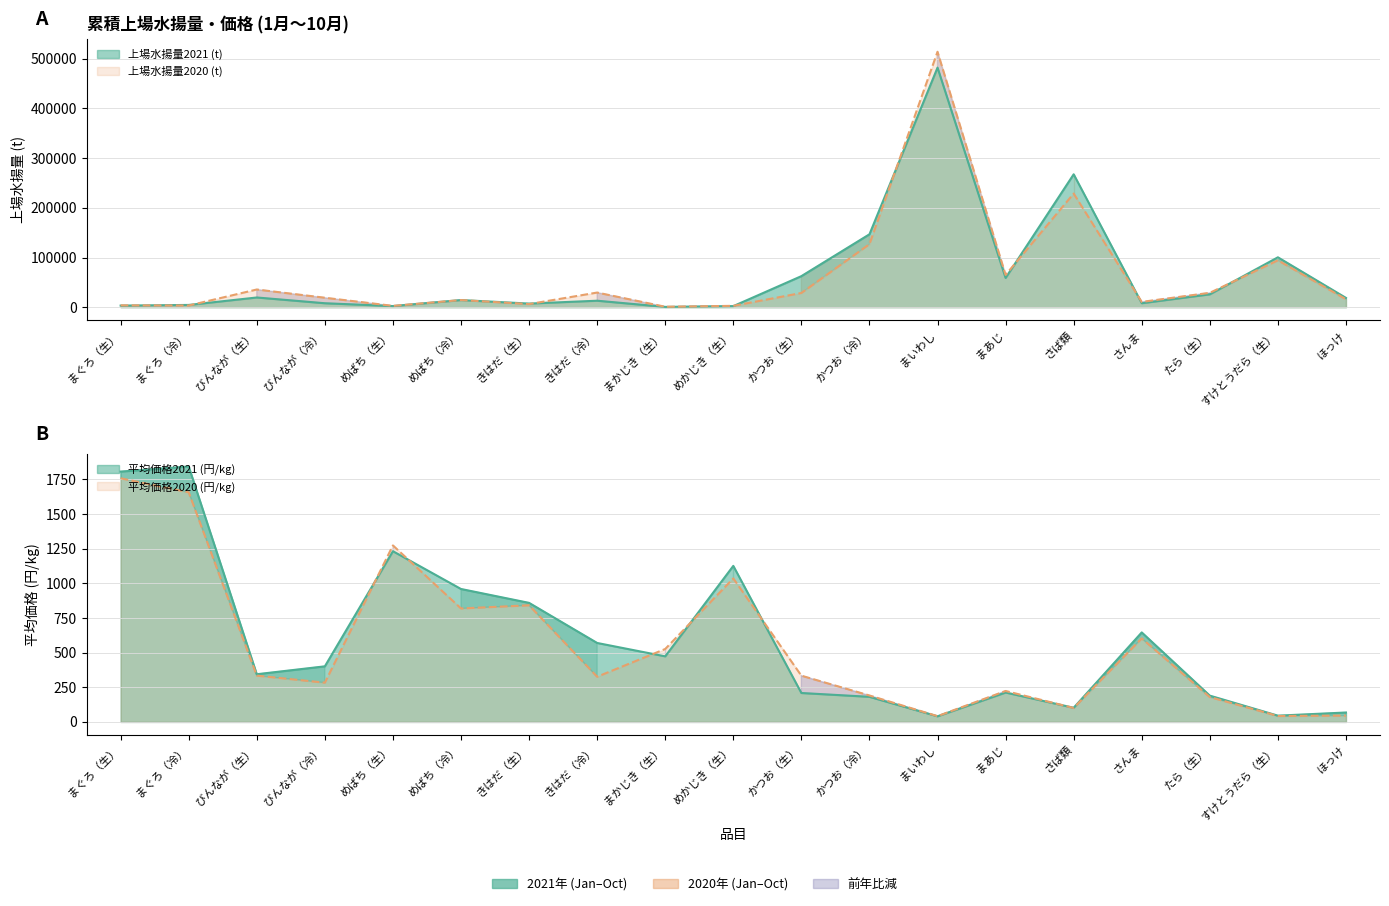

Between めかじき（生） and かつお（冷）, which series saw the biggest shift?

上場水揚量2021 (t)